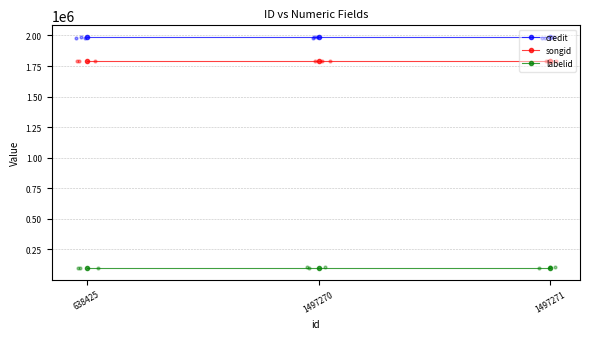

Which series contains the highest Y value?

credit